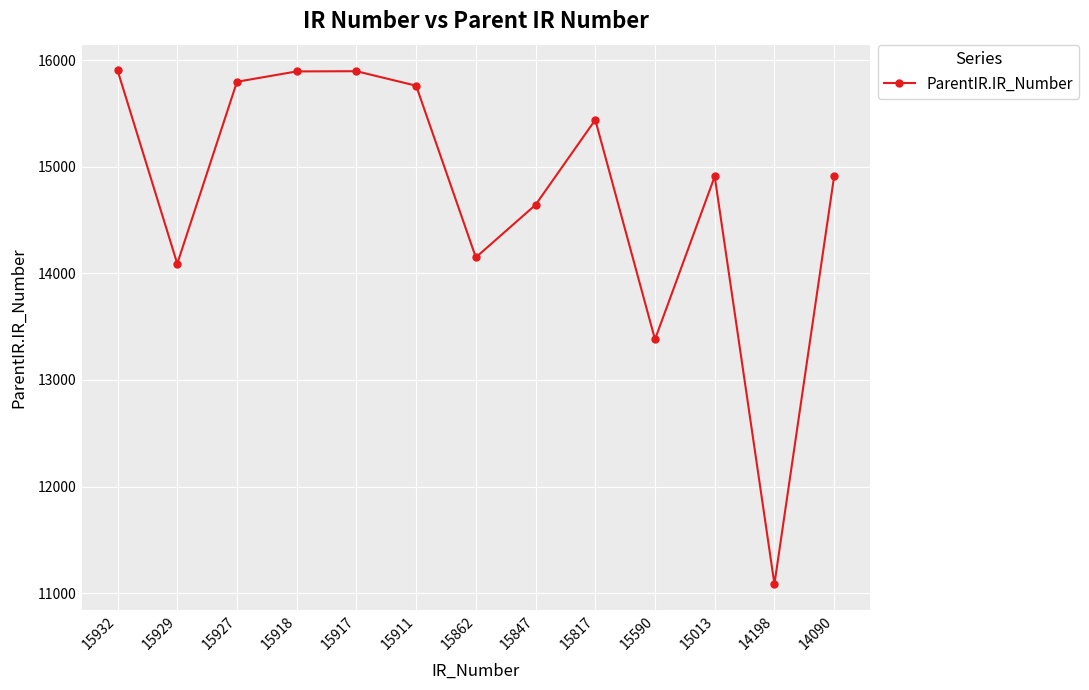

What is the difference between the maximum and minimum values?

4817